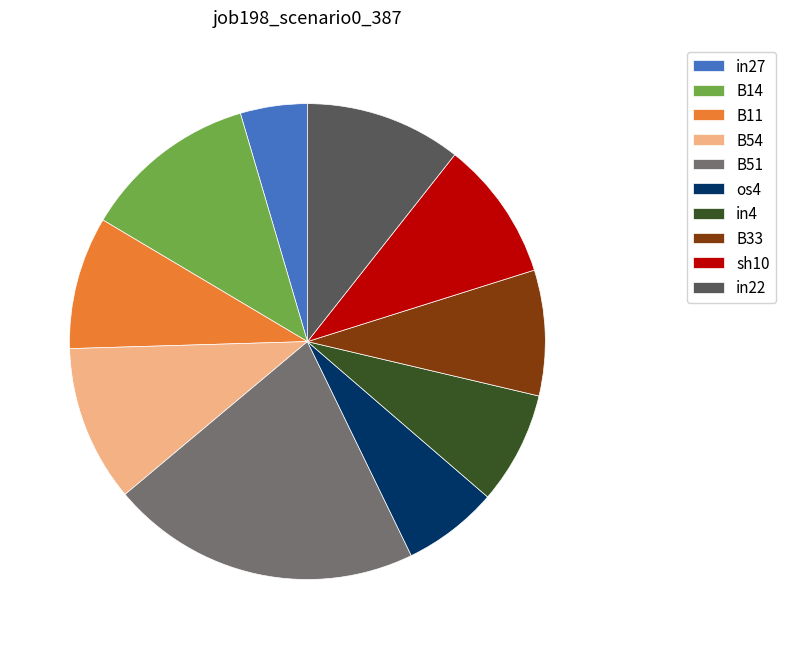

How many segments does this pie chart have?

10